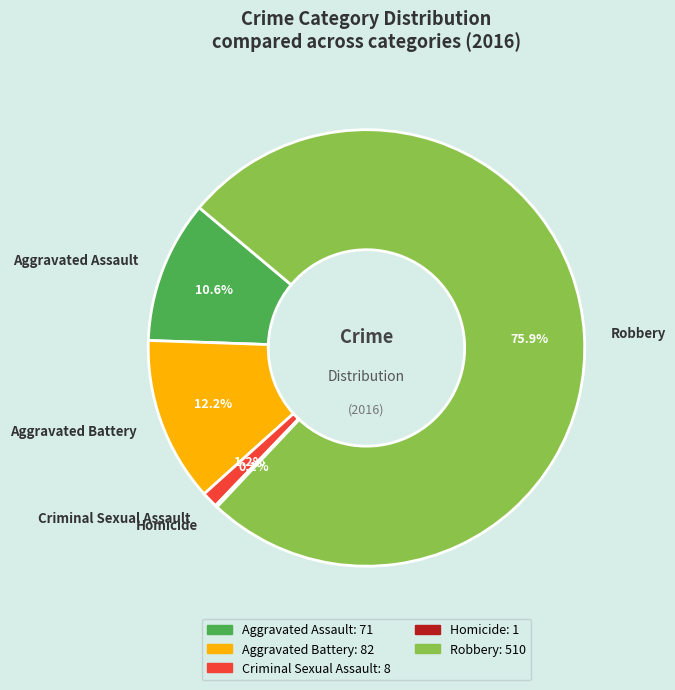

Is there a majority slice in this chart?

Yes